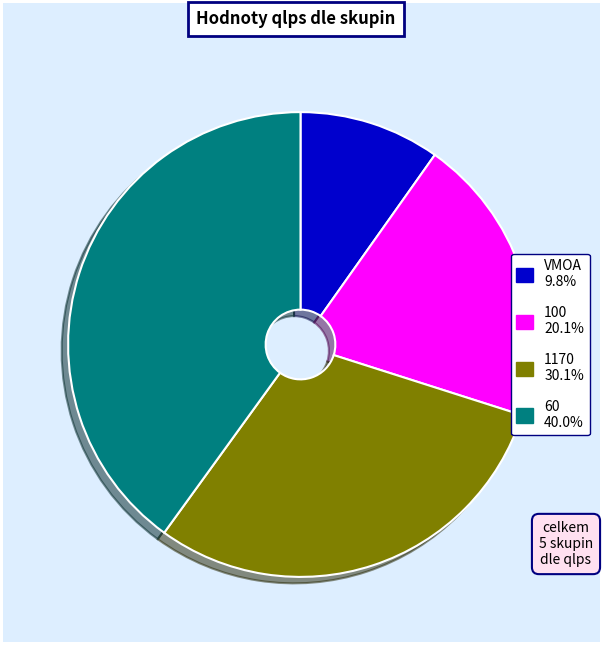

Is there a majority slice in this chart?

No